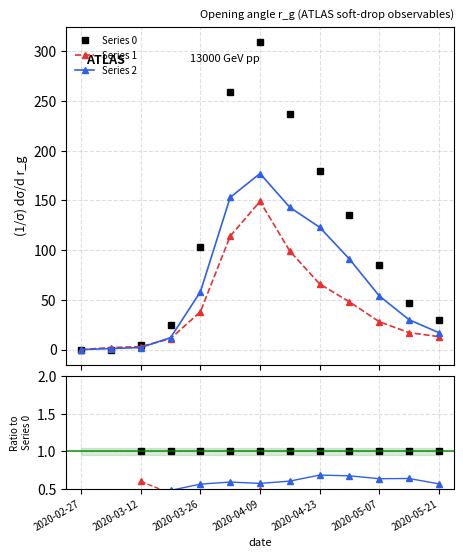

How many data points does each series have?

13